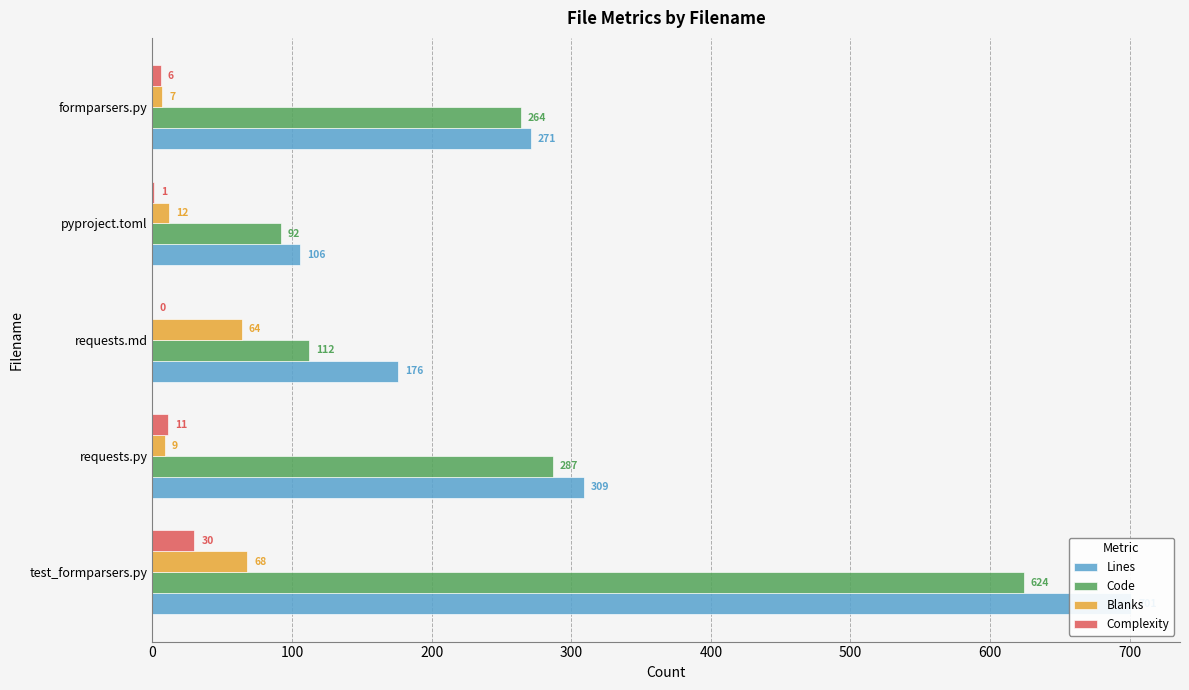

Which series has the largest range (max minus min)?

Lines